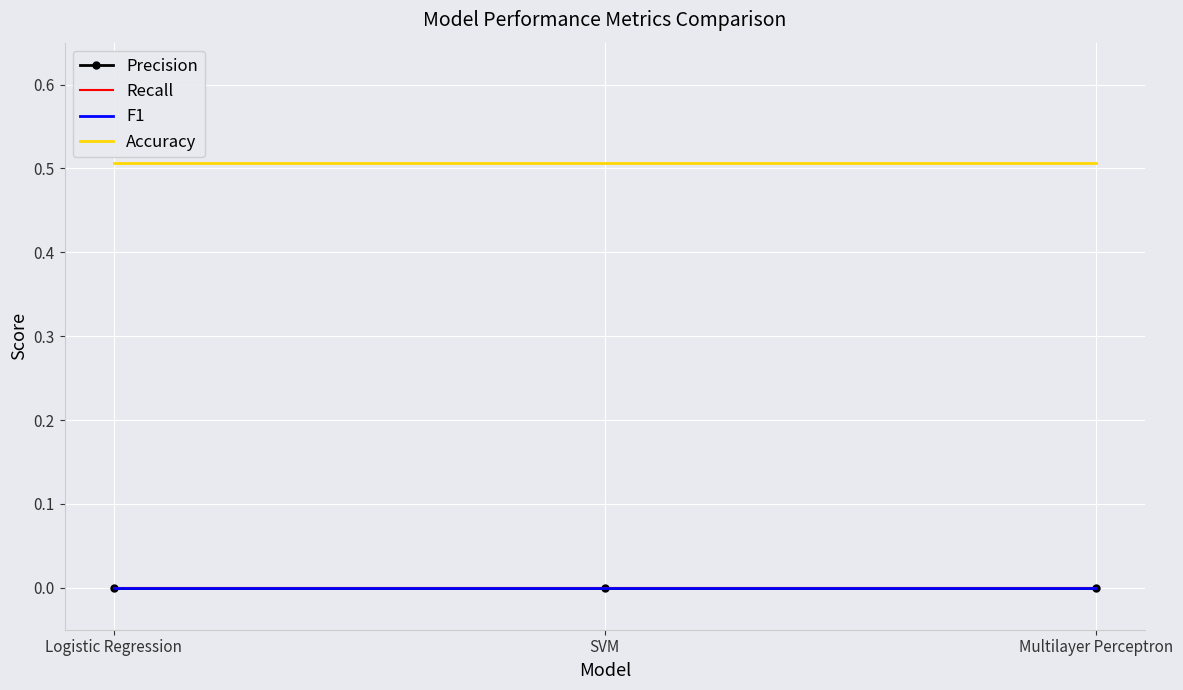

Reading left to right, extract all data points from this chart.

Precision: Logistic Regression=0.0	SVM=0.0	Multilayer Perceptron=0.0
Recall: Logistic Regression=0.0	SVM=0.0	Multilayer Perceptron=0.0
F1: Logistic Regression=0.0	SVM=0.0	Multilayer Perceptron=0.0
Accuracy: Logistic Regression=0.5	SVM=0.5	Multilayer Perceptron=0.5